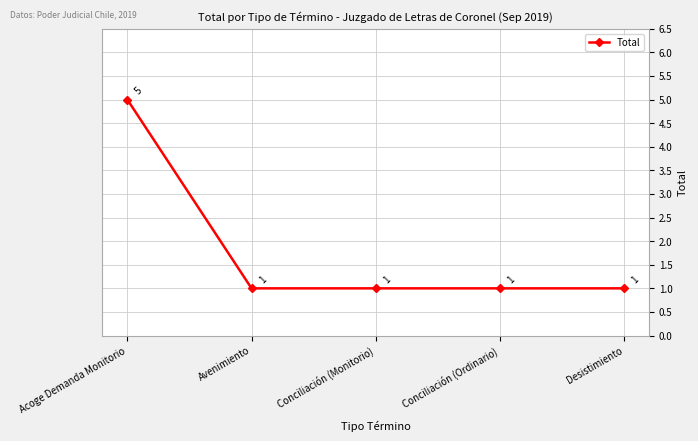

What is the label of the 3rd point from the right?

Conciliación (Monitorio)